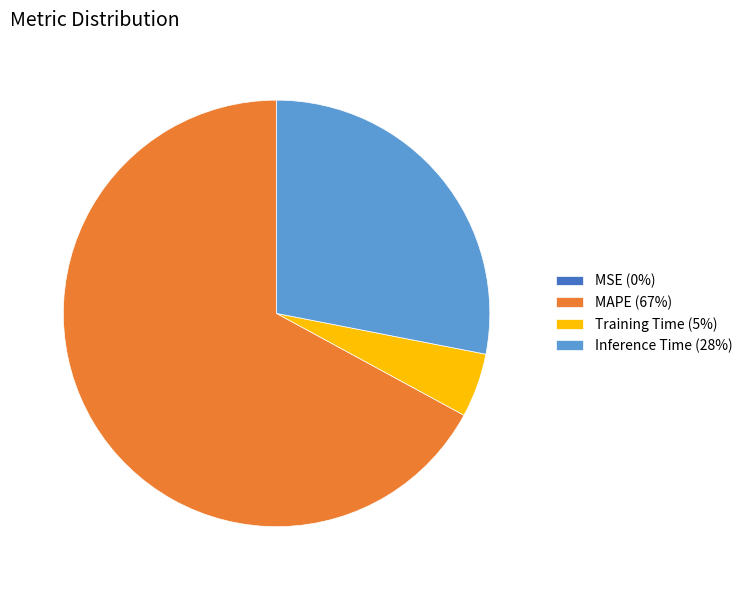

The MAPE (67%) slice represents 67% of the pie. True or false?

True